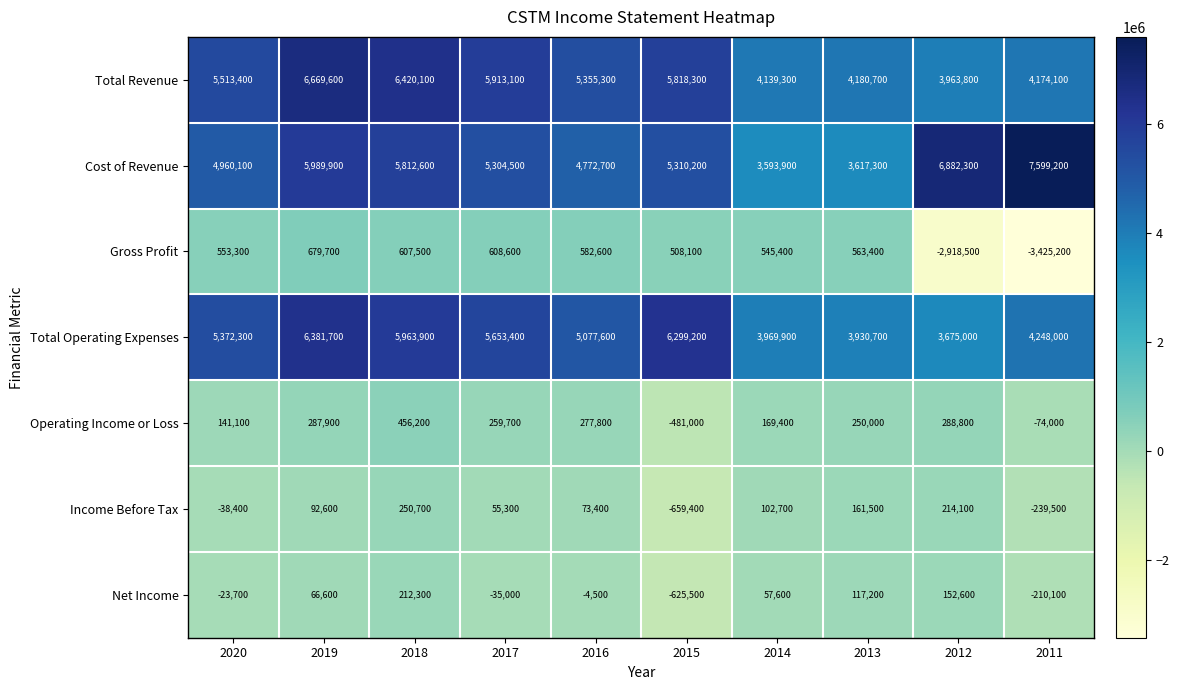

What is the total value across all series at 2011?

12072500